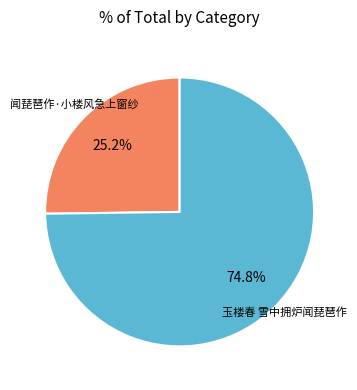

Is there a majority slice in this chart?

Yes